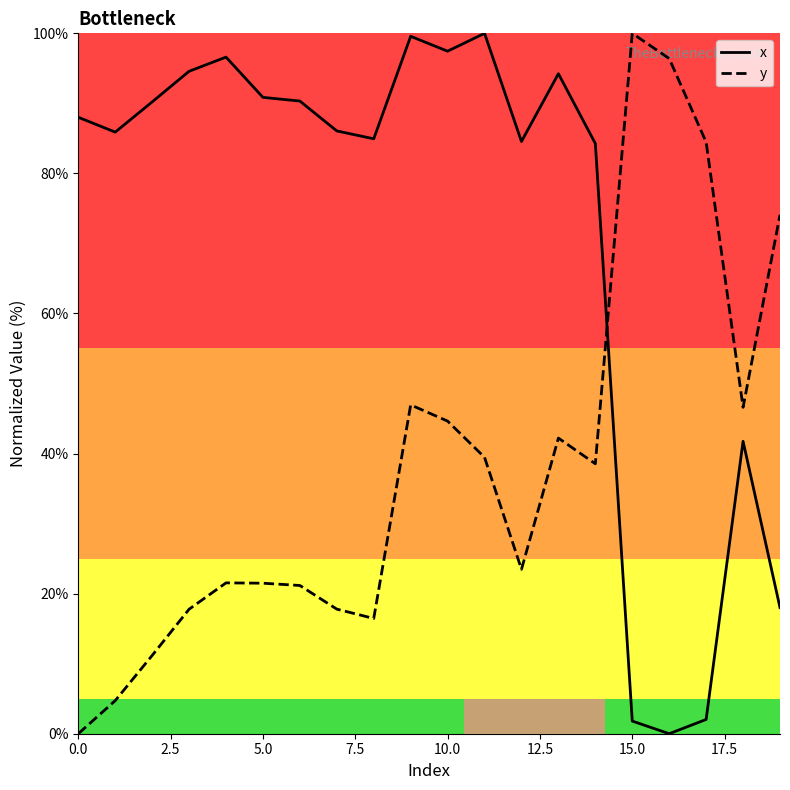

How many intersections are there between y and x?

1